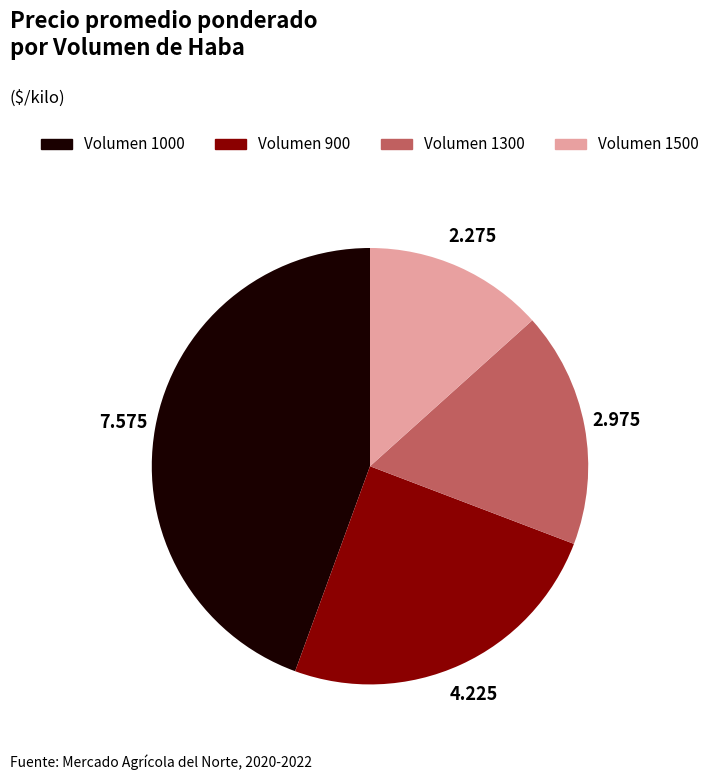

Is there any slice that represents more than half of the pie?

No